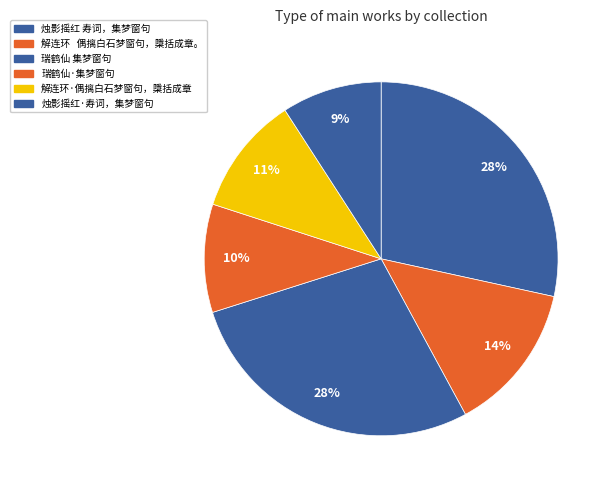

Is there a majority slice in this chart?

No